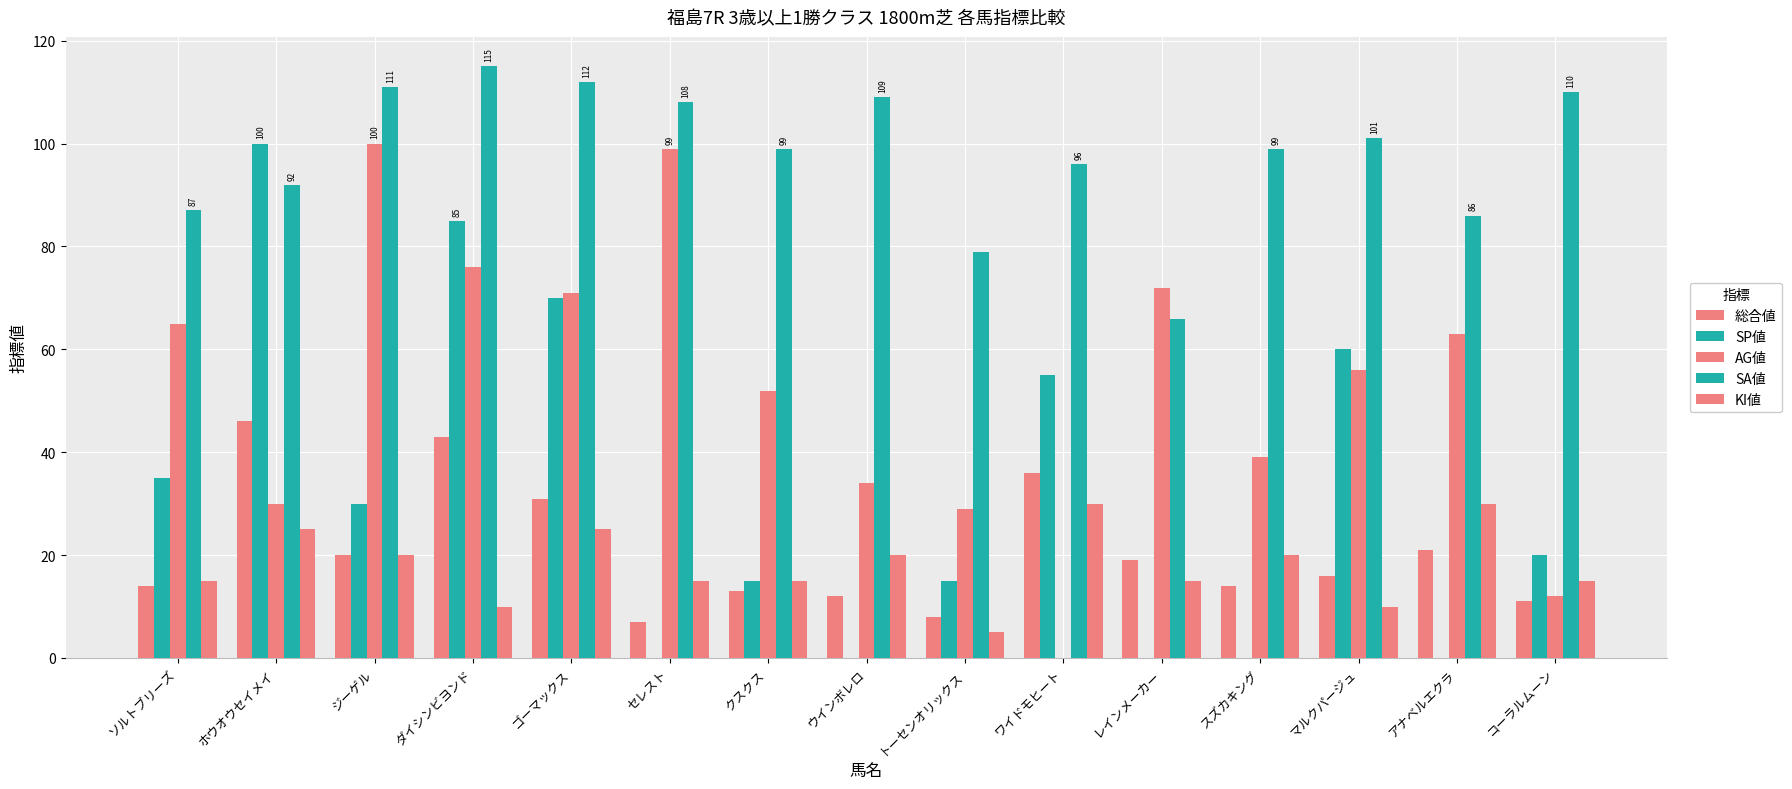

What is the sum of the 総合値 values at ダイシンビヨンド and ホウオウセイメイ?

89